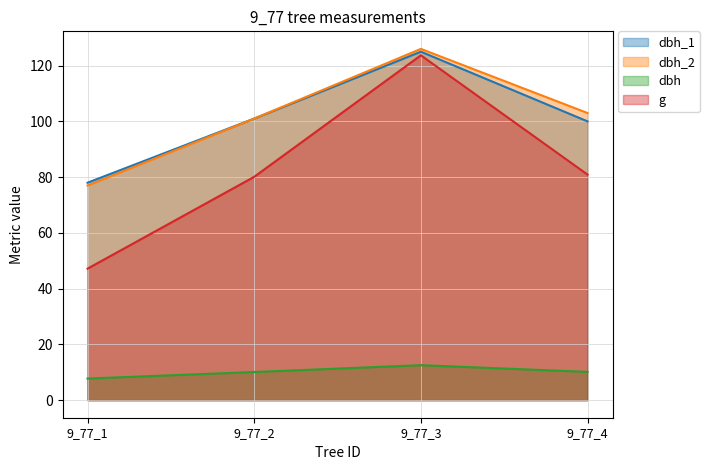

True or false: dbh_1 and dbh_2 cross at least once.

False